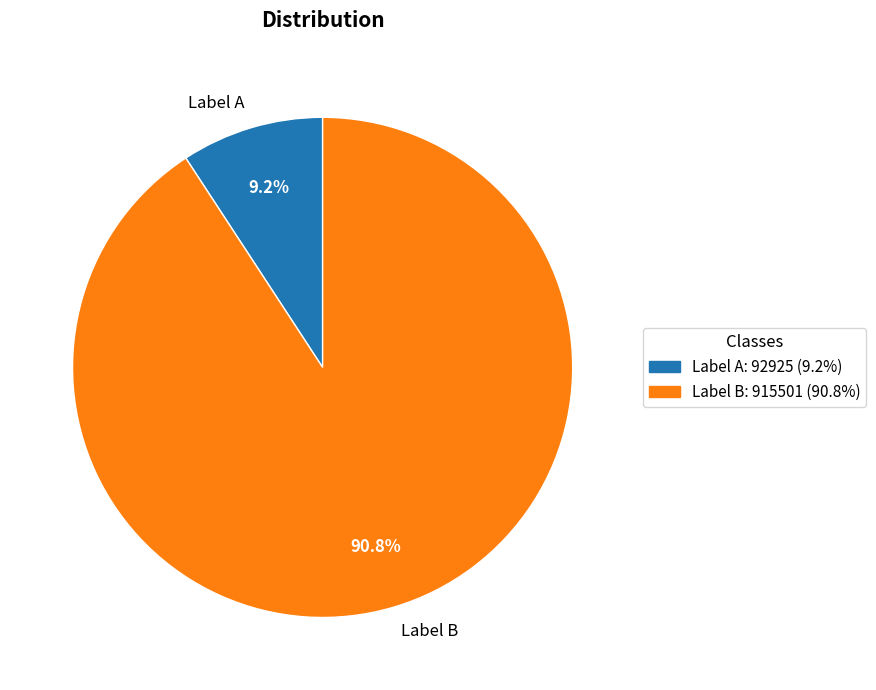

What percentage do Label B and Label A together represent?

100.0%